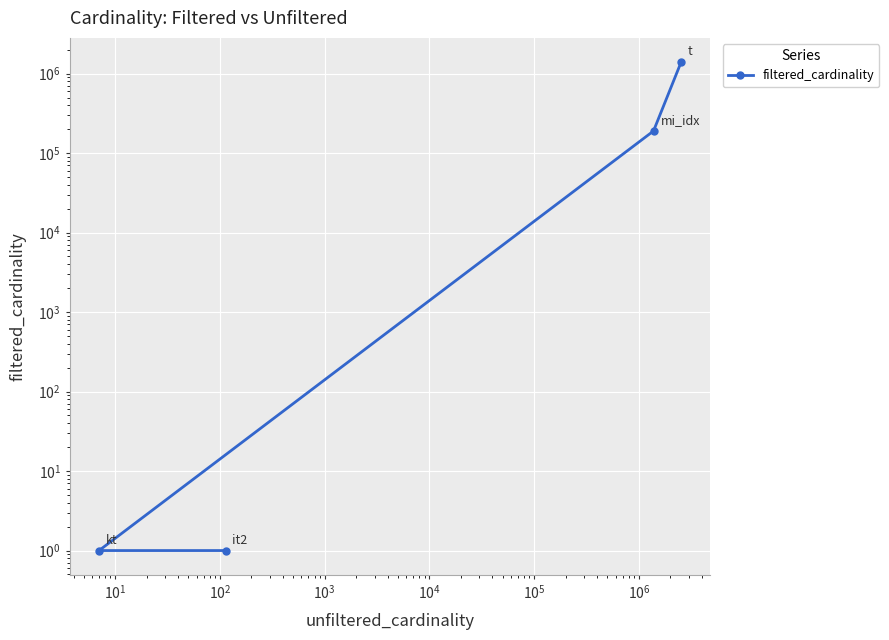

What is the difference between the maximum and second lowest values?

1386073